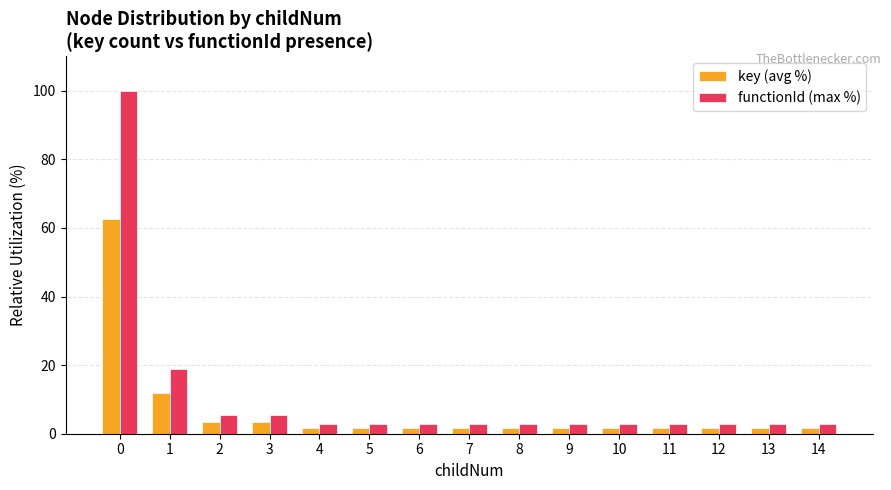

What are all the series names shown in the legend?

key (avg %), functionId (max %)